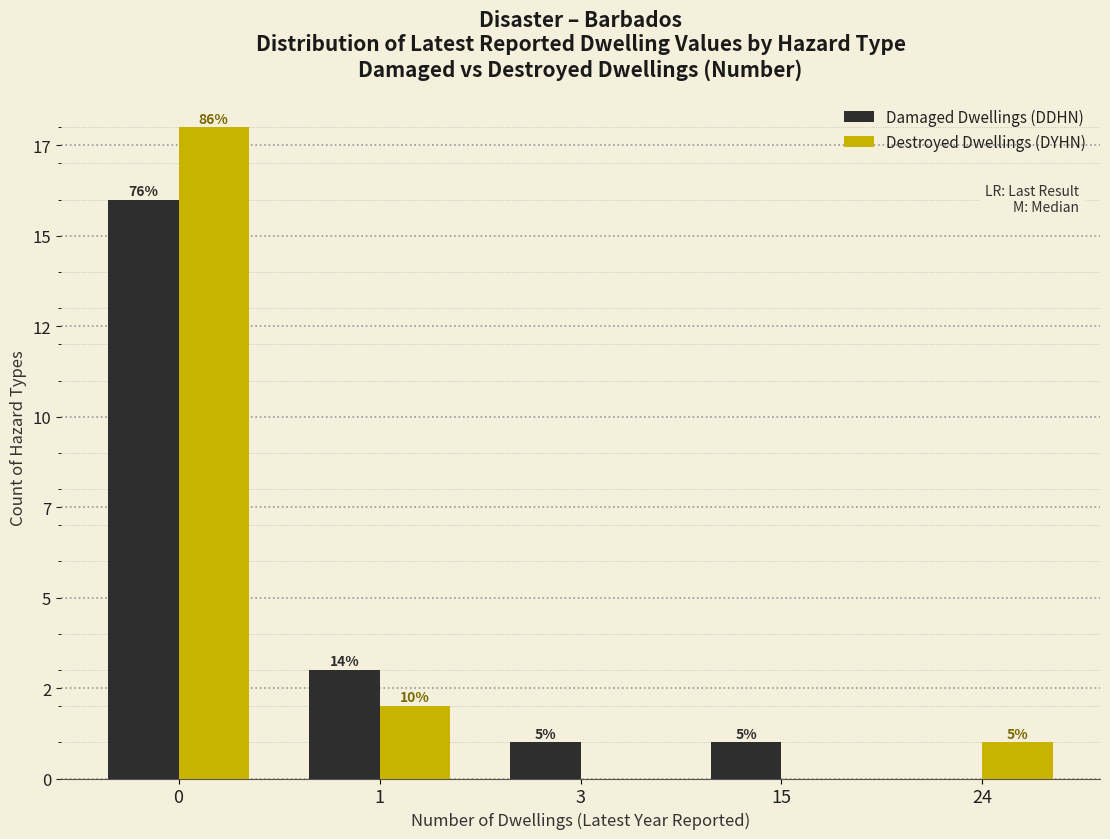

What are all the series names shown in the legend?

Damaged Dwellings (DDHN), Destroyed Dwellings (DYHN)